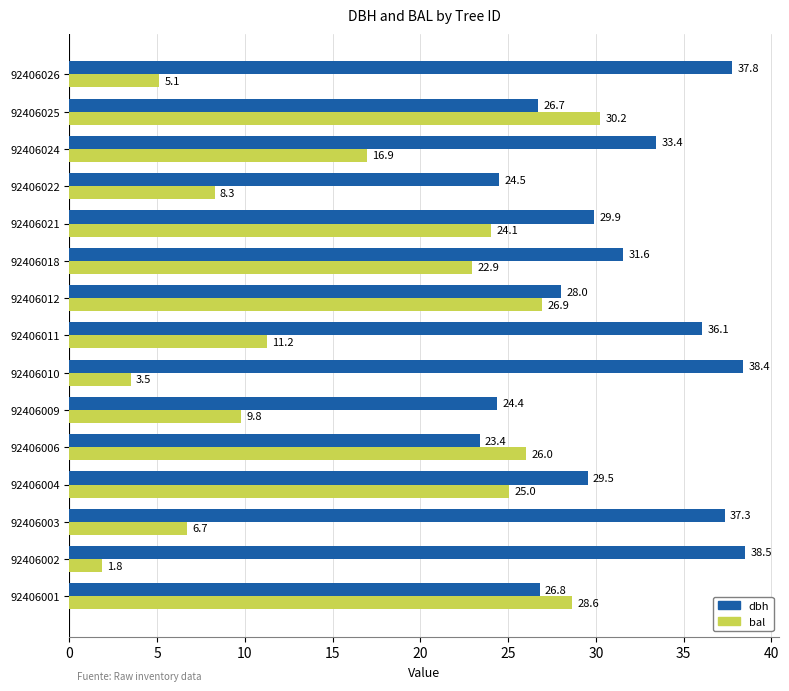

At which label does dbh reach its peak?

92406002